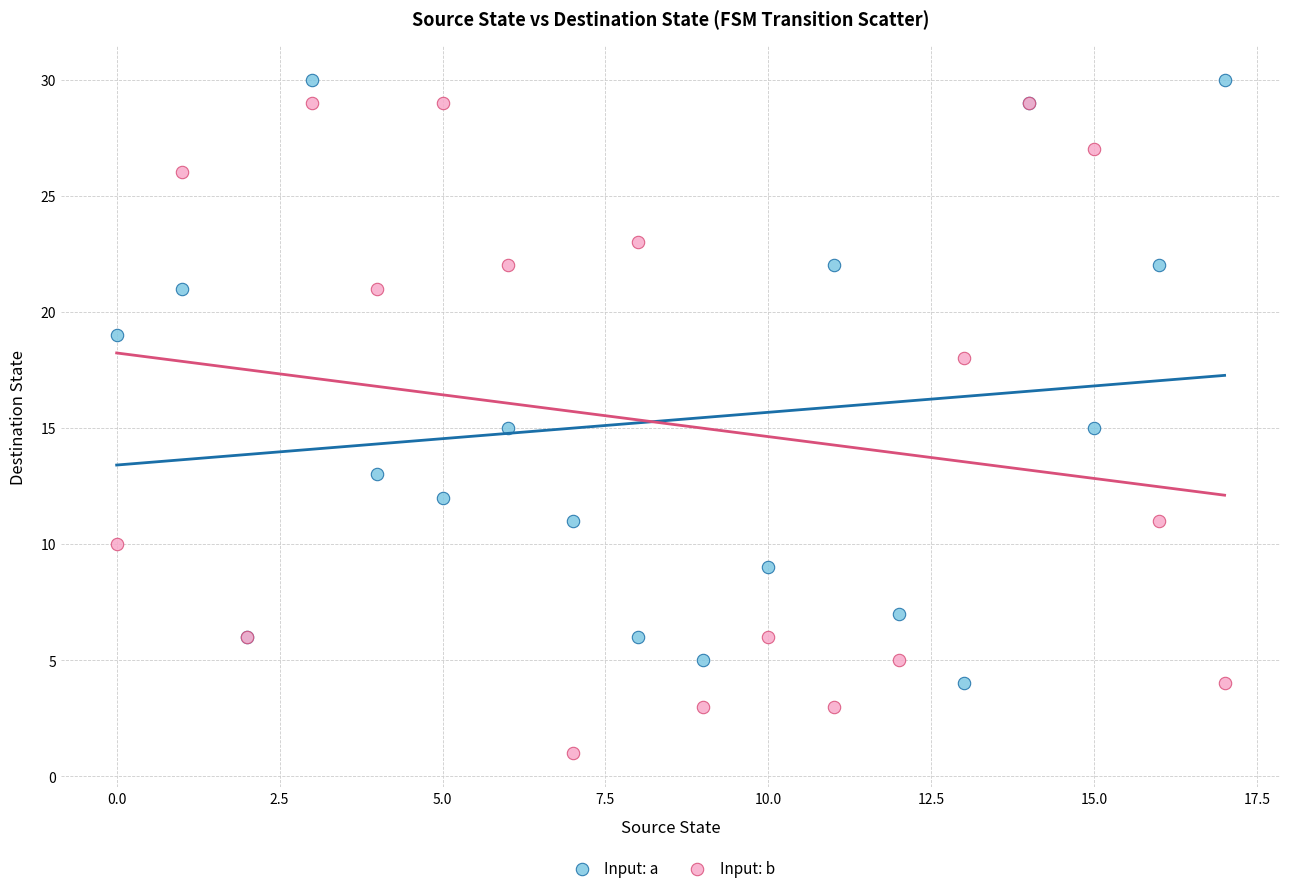

Which series reaches the minimum Y coordinate?

Input: b